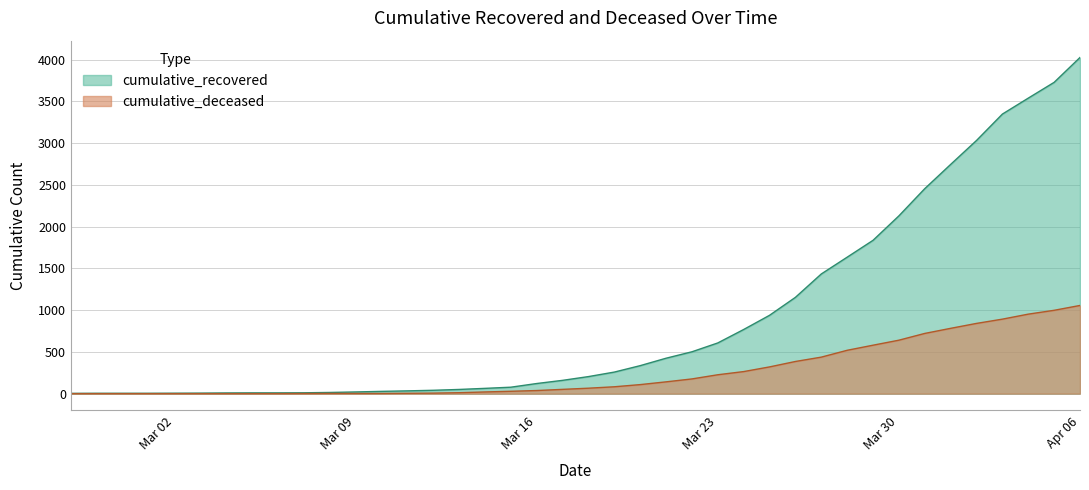

What is the spread (max minus min) of values at 2020-03-26?

768